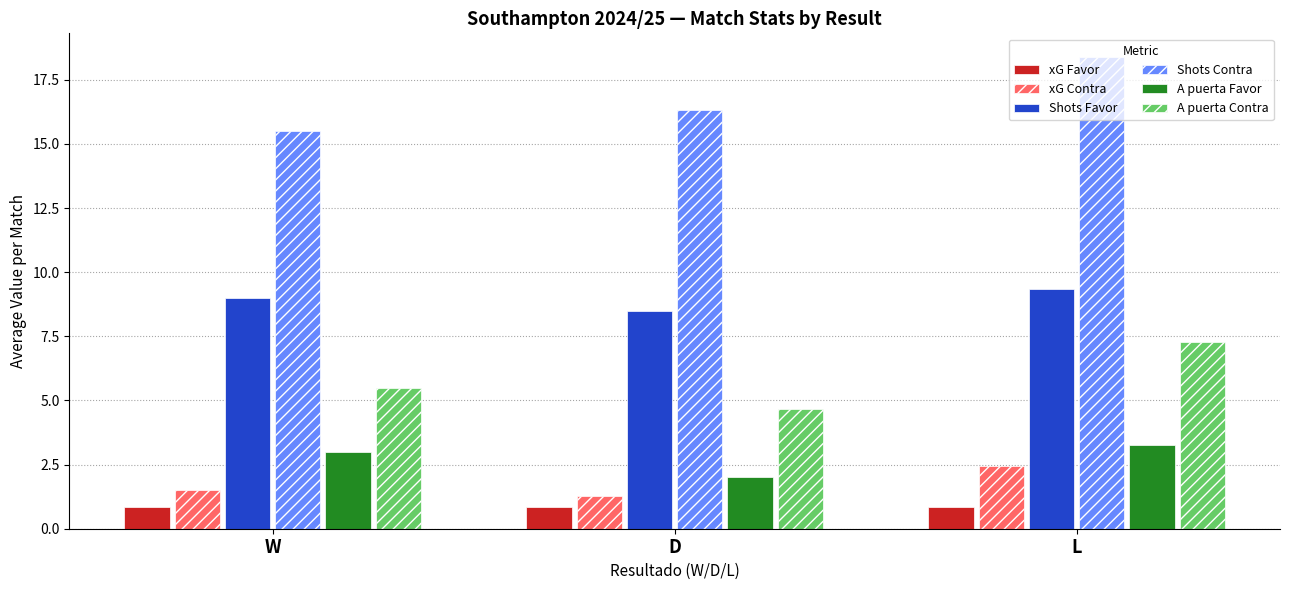

The Shots Contra series shows 29.4 at L. True or false?

False